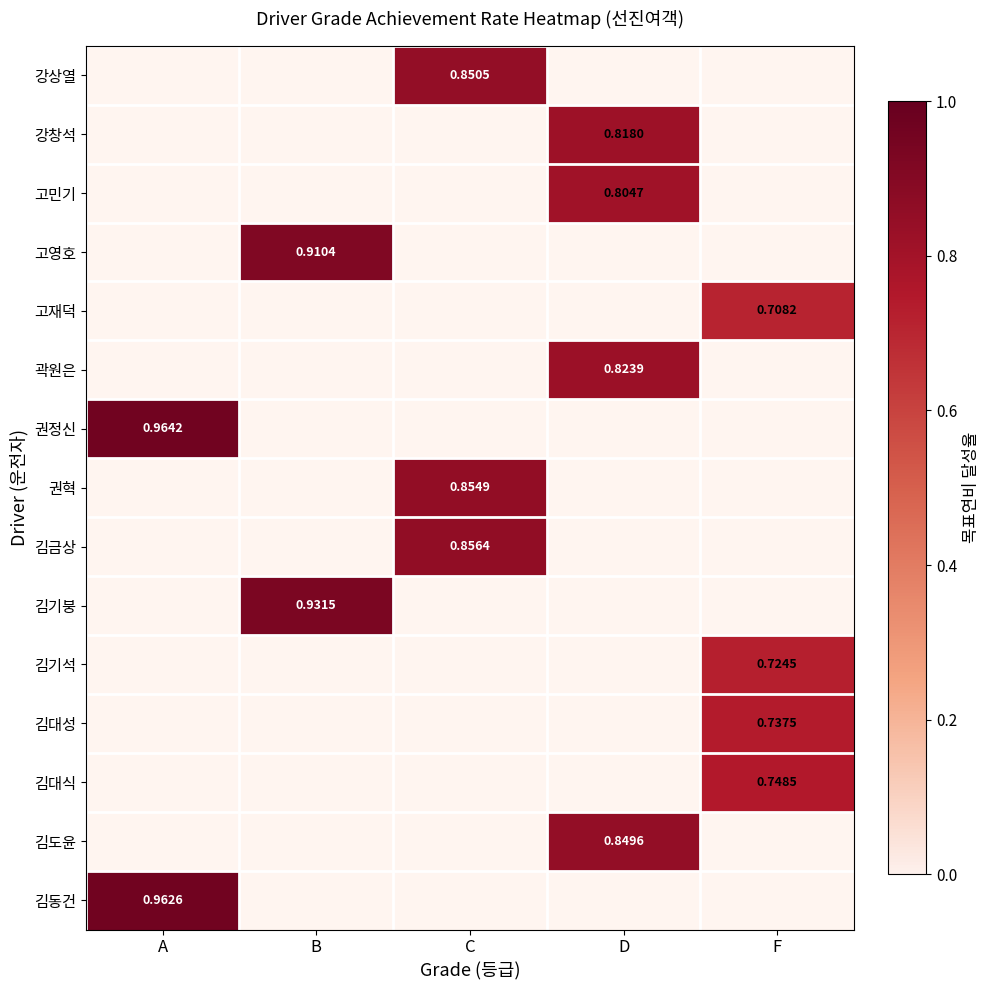

At how many categories does at least one series exceed 0?

5